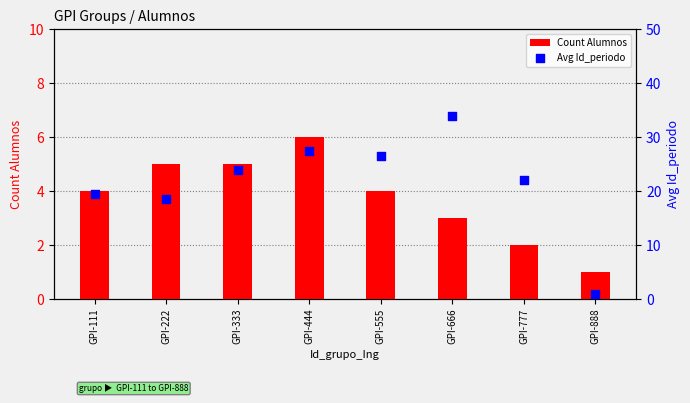

Which series has the largest total across all categories?

Avg Id_periodo